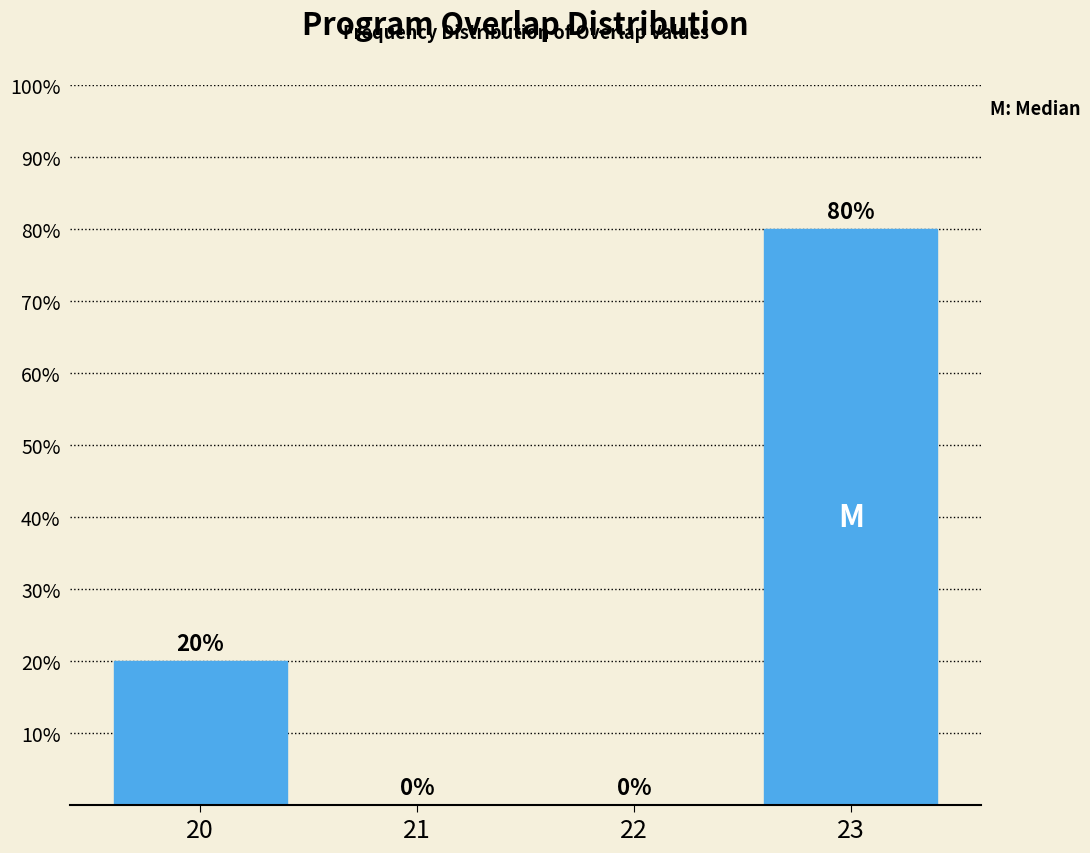

What is the maximum value shown in the chart?

80